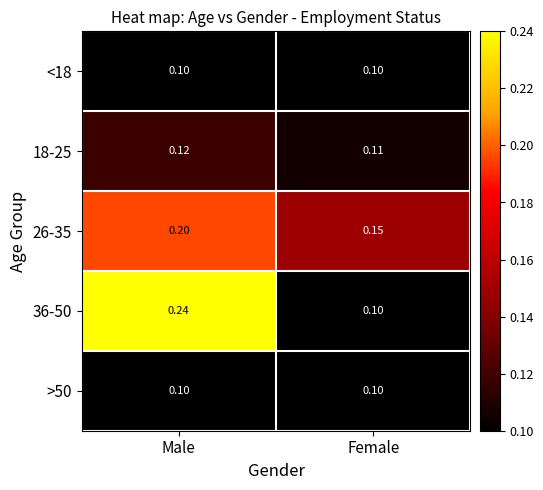

At which category is the sum across all series the highest?

Male